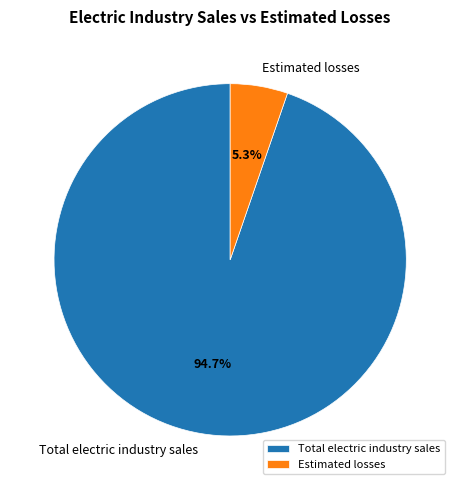

Count the number of slices in the pie.

2